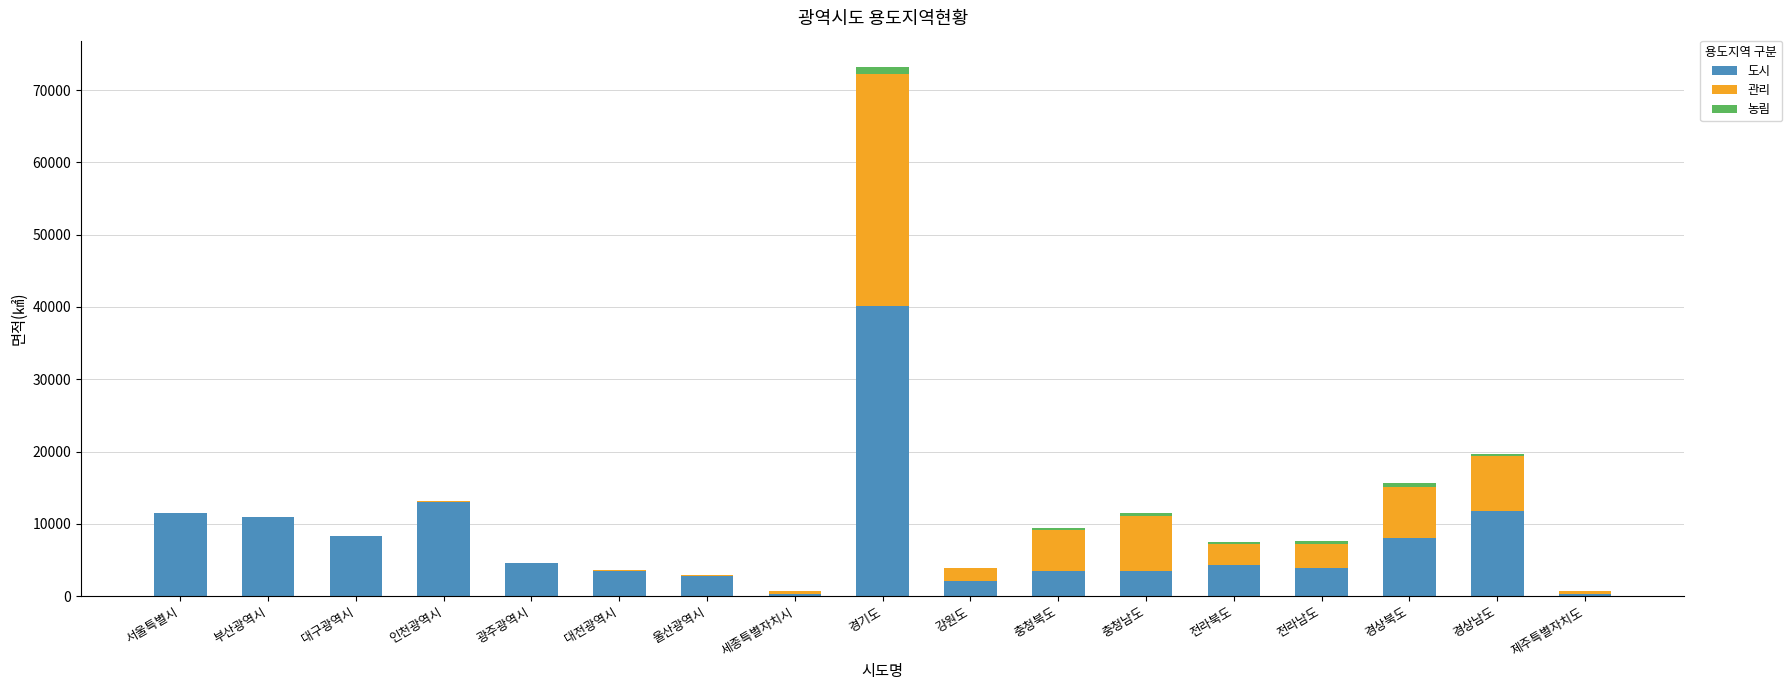

How many data points does each series have?

17